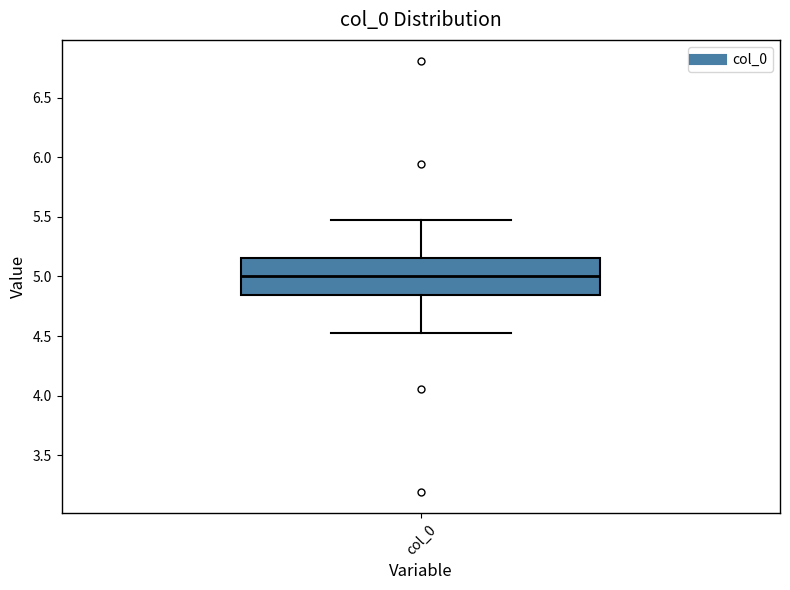

Read this box plot against the y-axis: the position of the median line, the range covered by the box, and the ends of both whiskers. The values are not printed on the chart, so give them approximately, as read against the axis.

median 5.00, box 4.85 to 5.15, whiskers 4.50 to 5.50